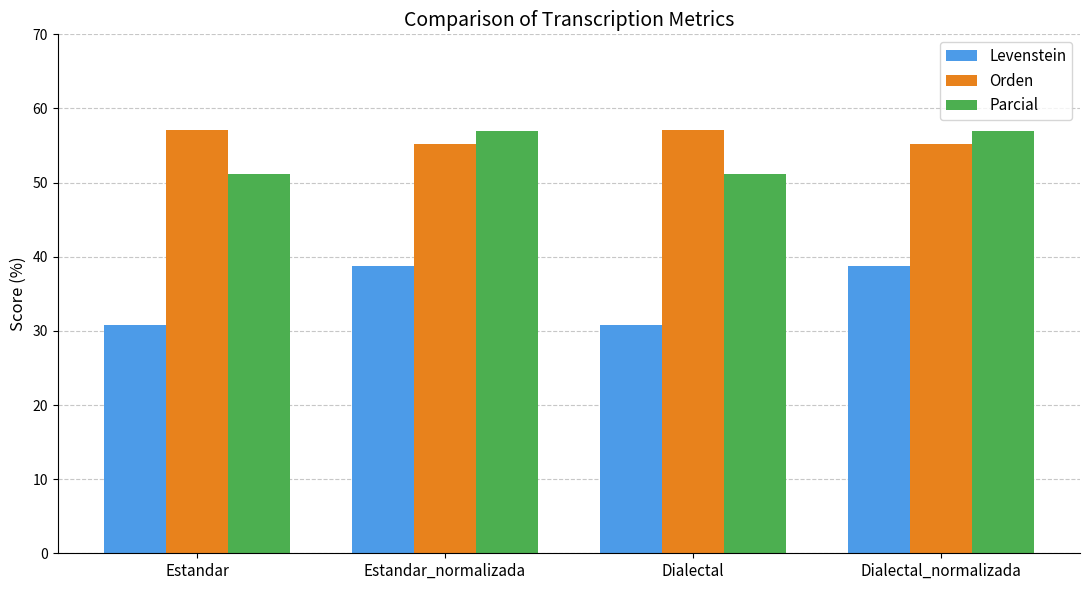

Count the number of data series in this chart.

3